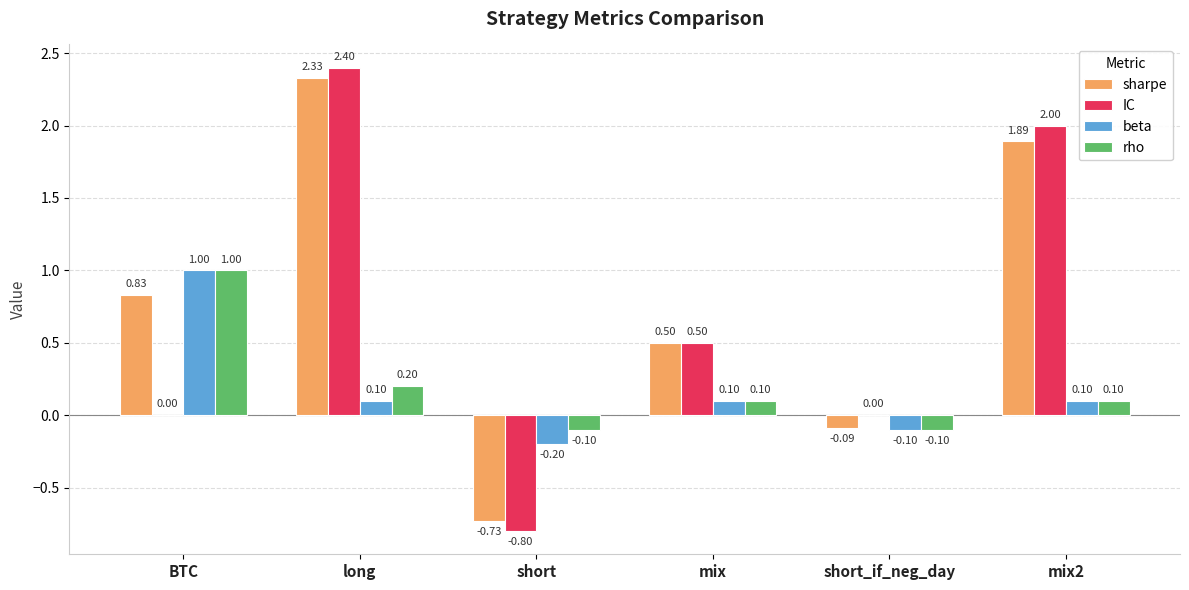

How many categories are shown in the chart?

6